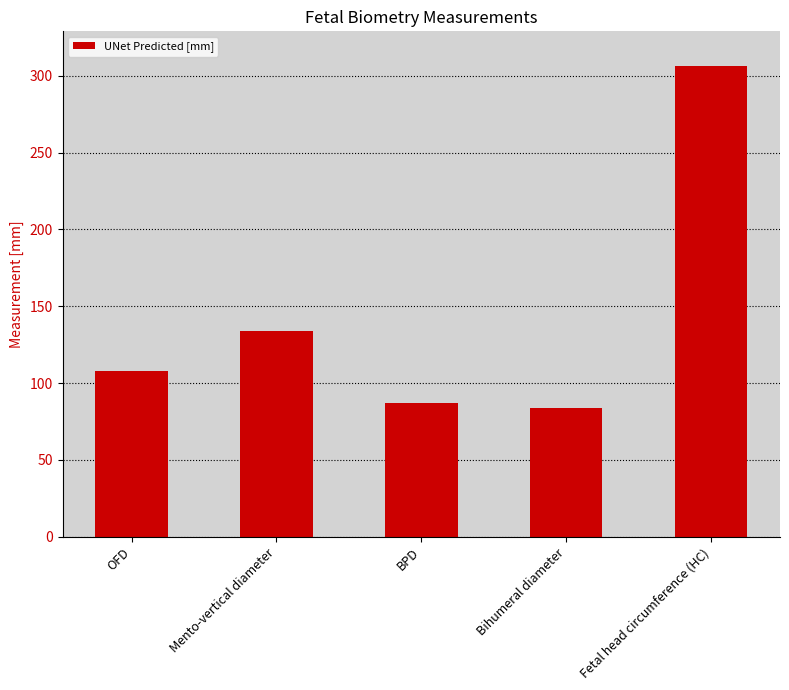

Approximately how many times larger is the value at BPD compared to OFD?

0.8